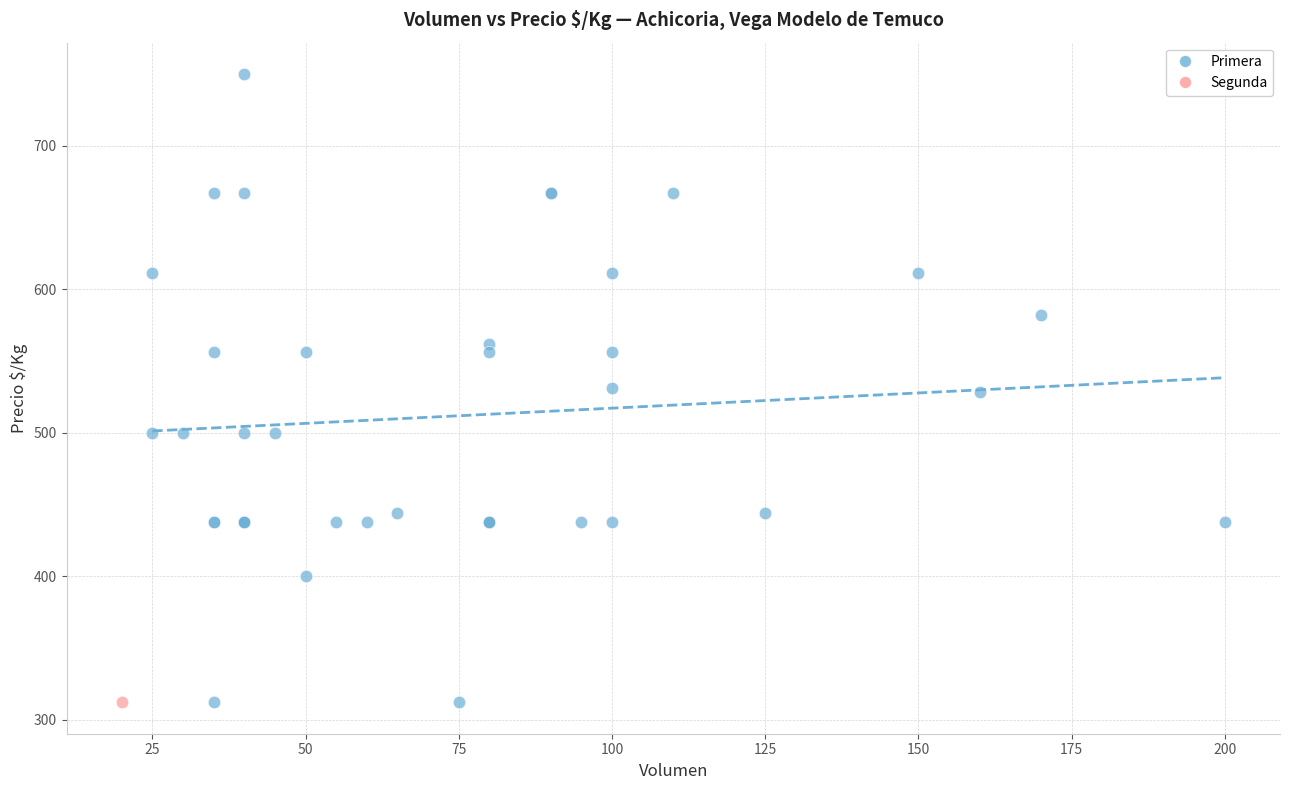

What are all the series names shown in the legend?

Primera, Segunda